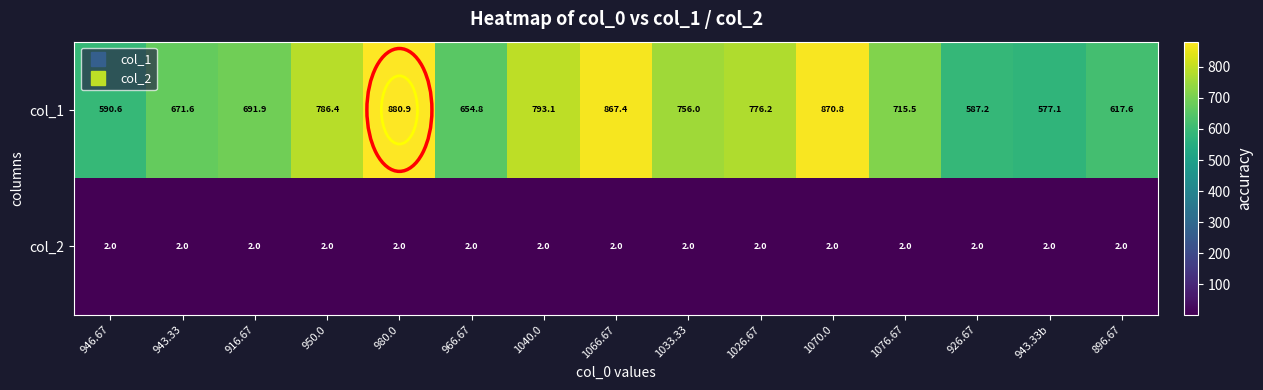

How many data points does each series have?

15